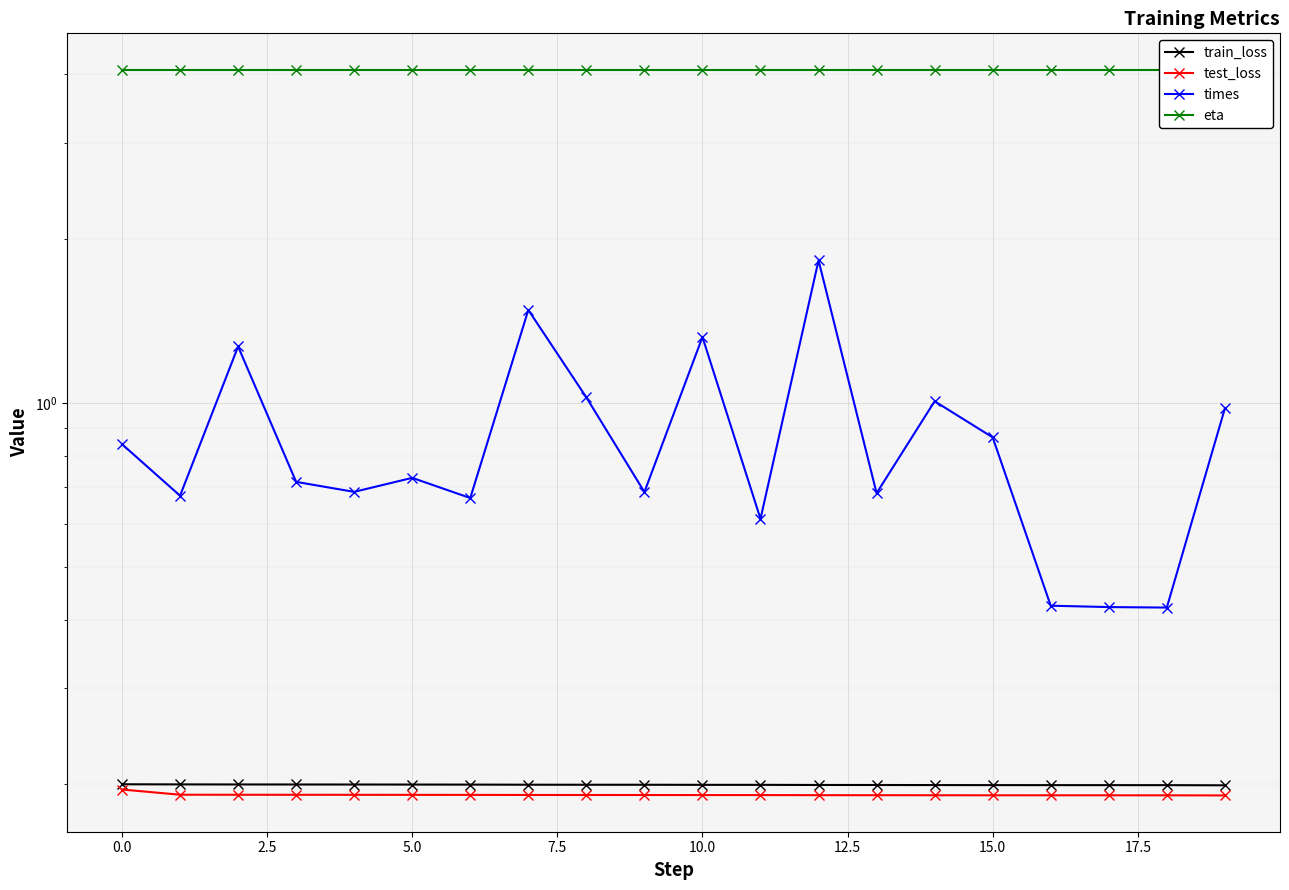

At which category does the chart reach its minimum across all series?

19